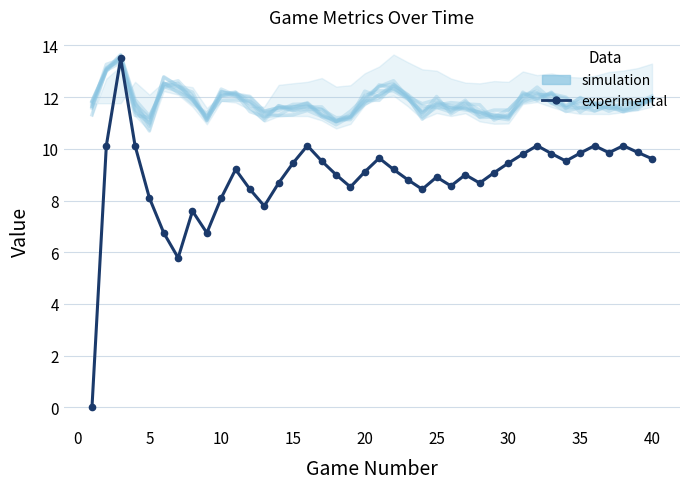

Is the value of experimental at 22 greater than the value of simulation at 45?

No